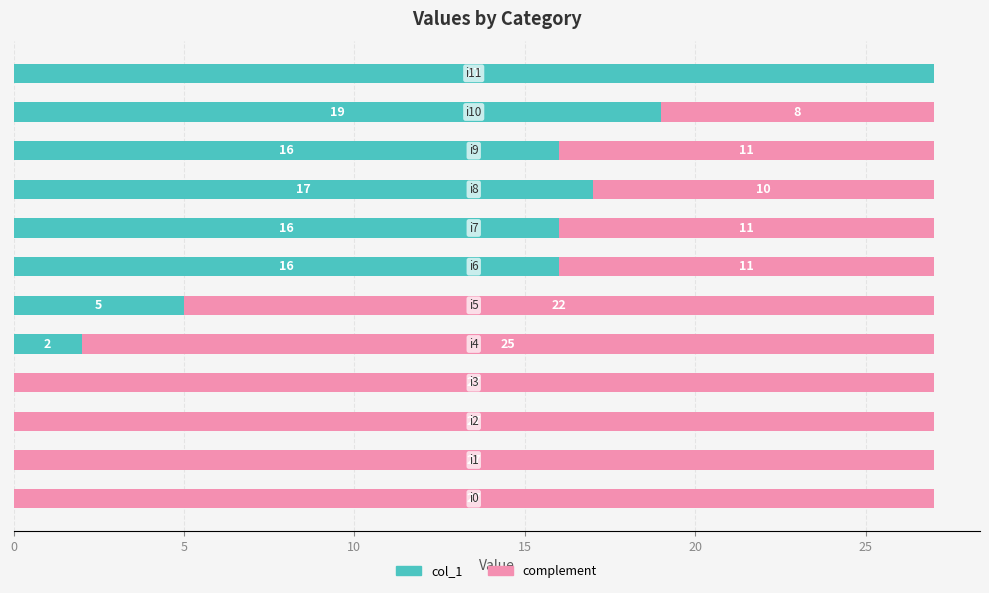

How many categories are shown in the chart?

12